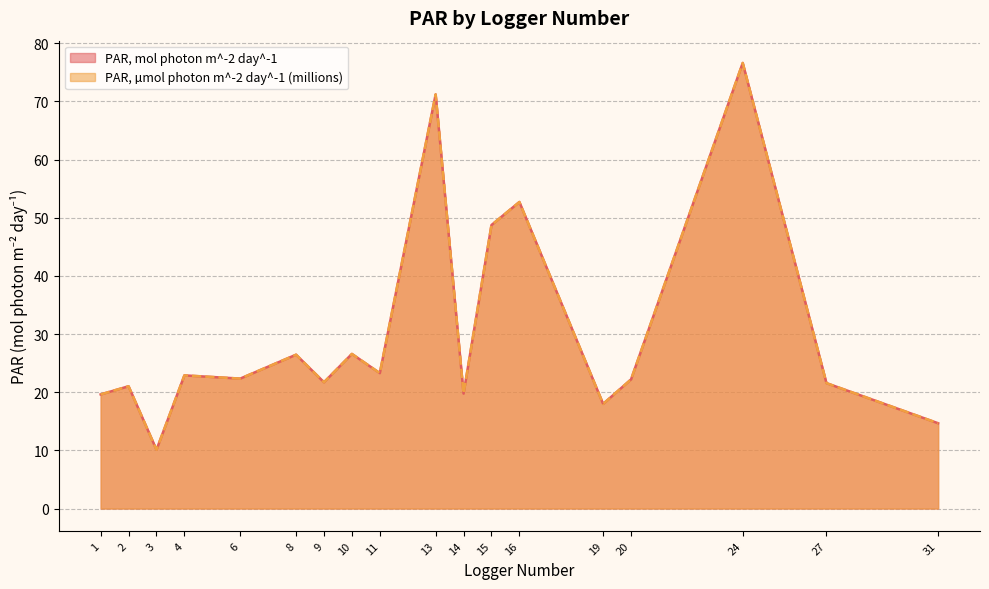

True or false: PAR, µmol photon m^-2 day^-1 (millions) and PAR, mol photon m^-2 day^-1 cross at least once.

True